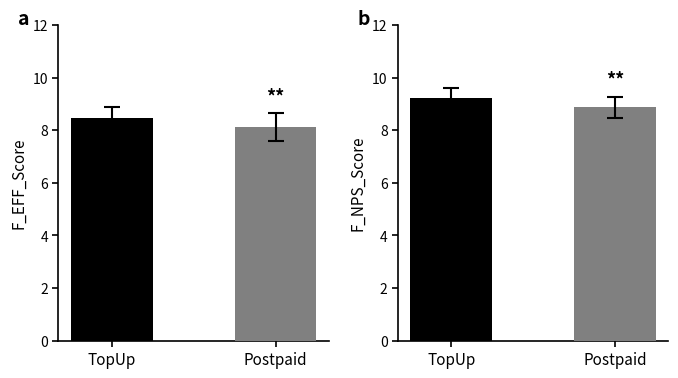

What is the total value across all series at Postpaid?

17.0